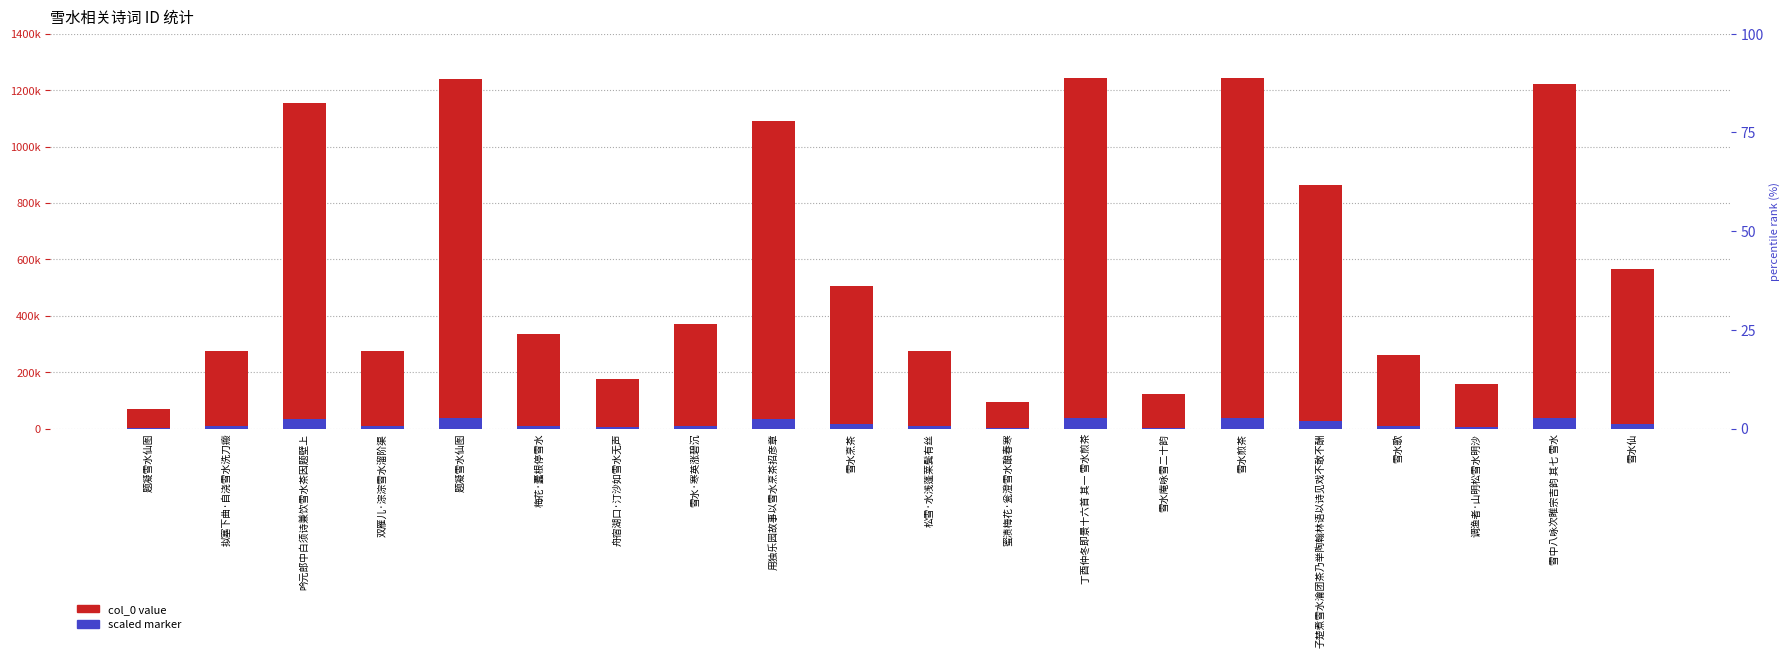

What is the average value of the col_0 (ID value) series?

576863.3